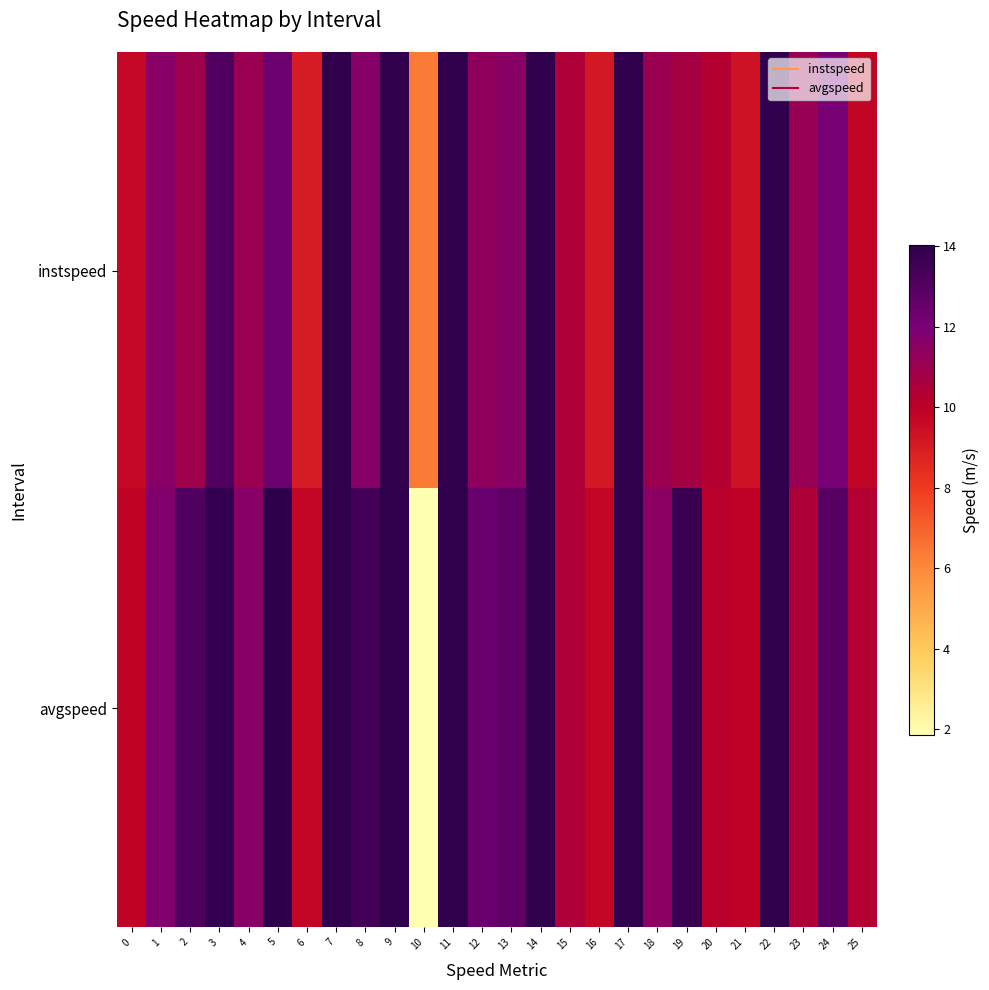

Which series has the largest total across all categories?

avgspeed